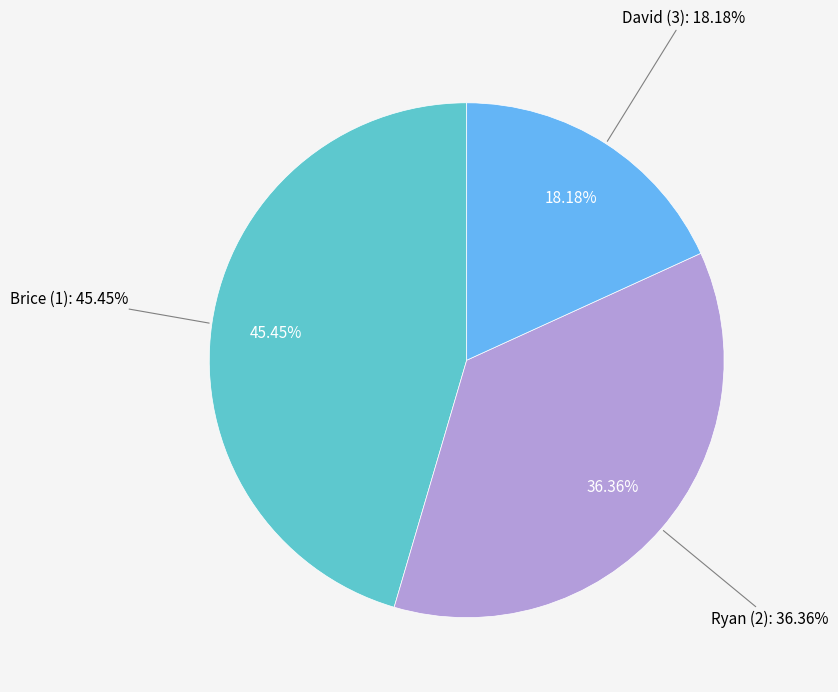

Is the sum of David (3) and Brice (1) greater than half?

Yes